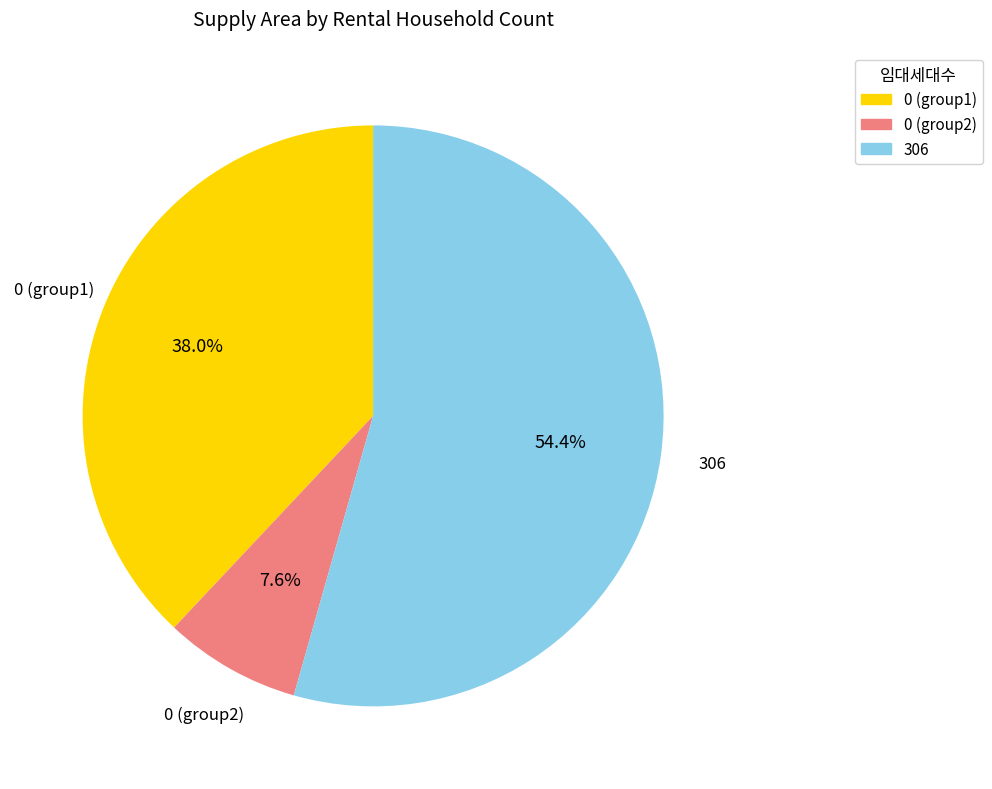

Does any single category account for the majority?

Yes